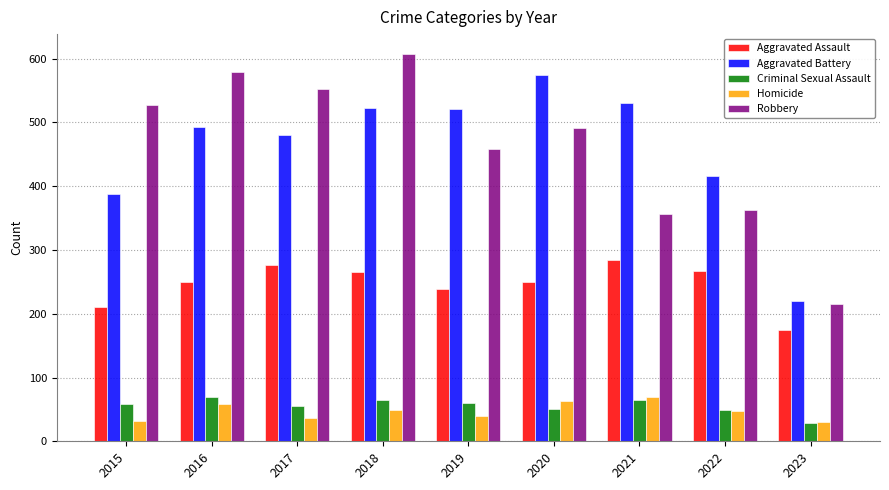

What is the spread (max minus min) of values at 2022?

369